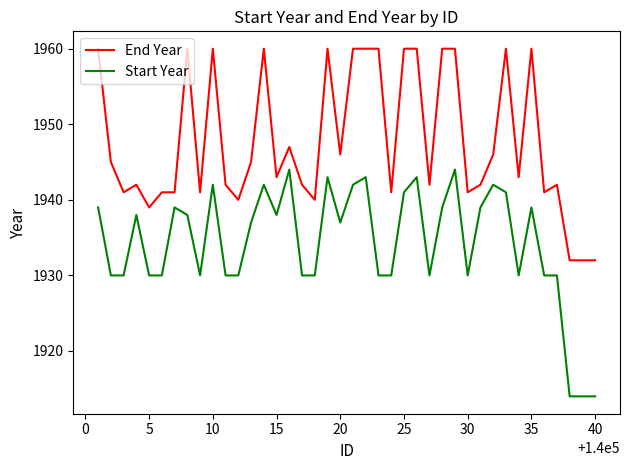

What is the difference between the maximum and minimum values in the Start Year series?

30